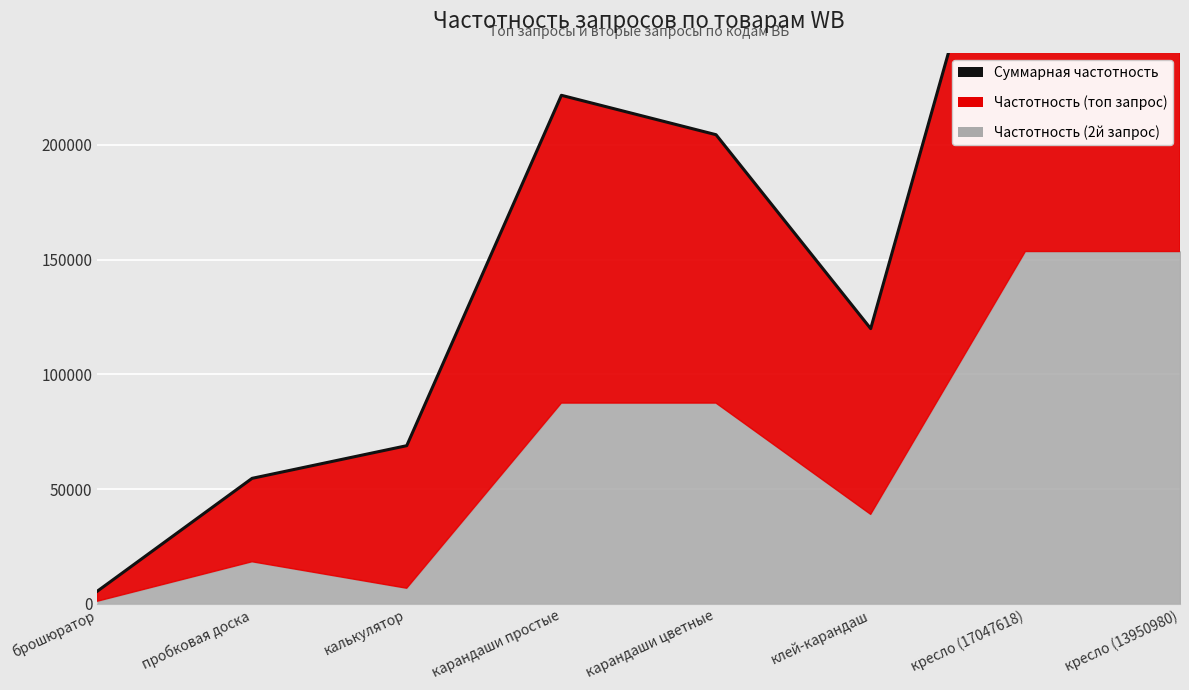

List the labels in order of value, smallest first.

брошюратор, пробковая доска, калькулятор, клей-карандаш, карандаши цветные, карандаши простые, кресло (17047618), кресло (13950980)